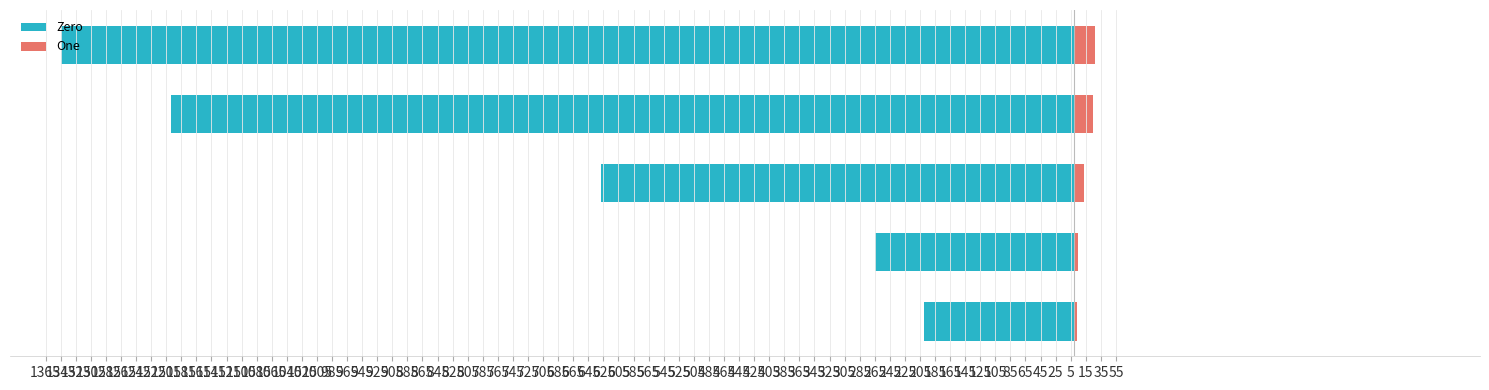

The value of Zero at 1305 is -662.8. True or false?

False